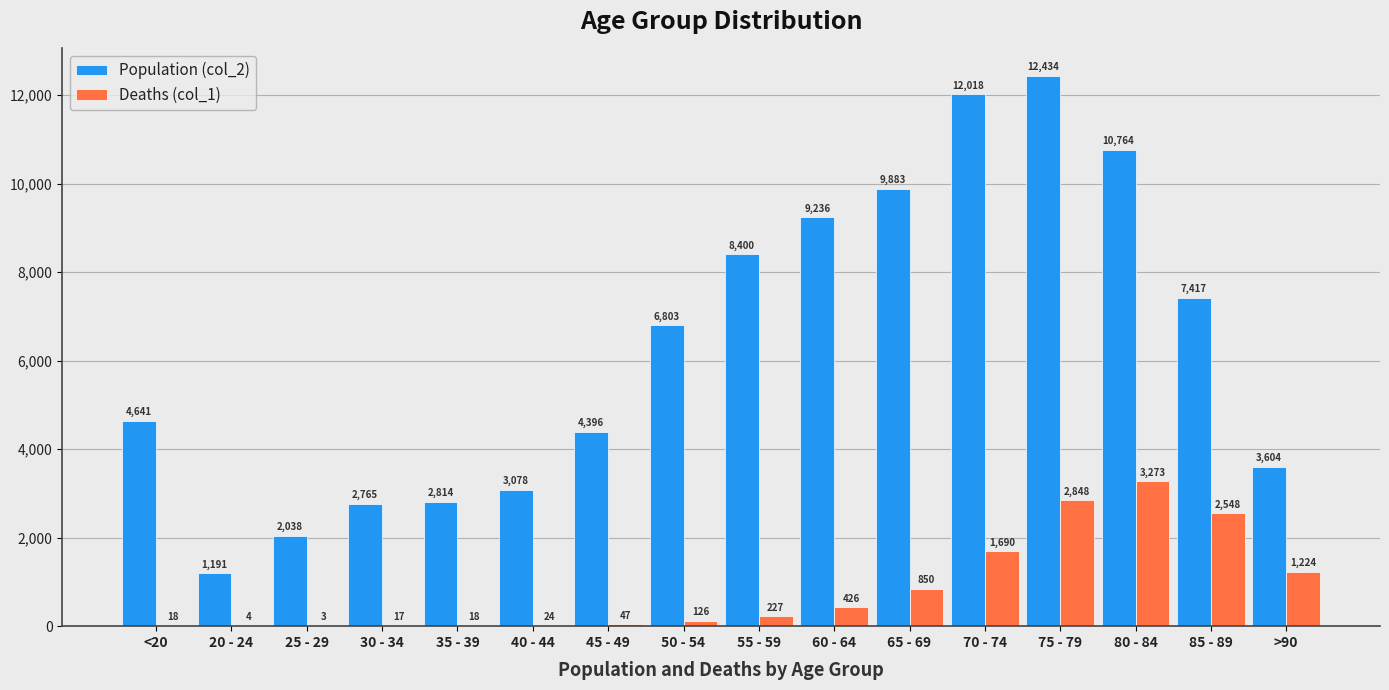

What is the maximum value shown in the chart?

12434